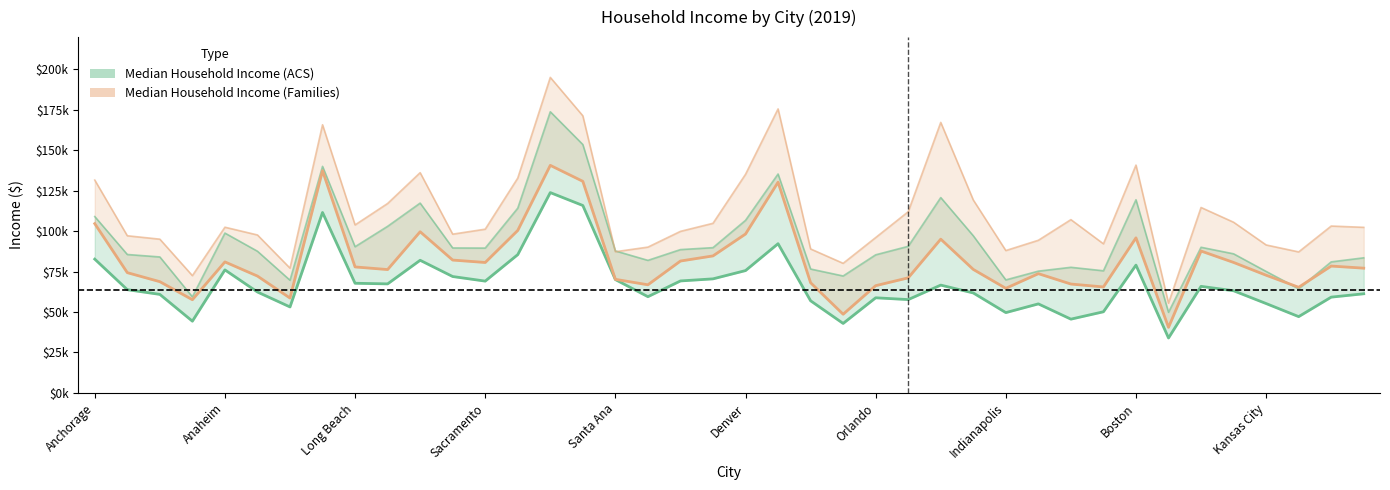

What is the sum of the Median Household Income (ACS) values at New Orleans and Detroit?

79580